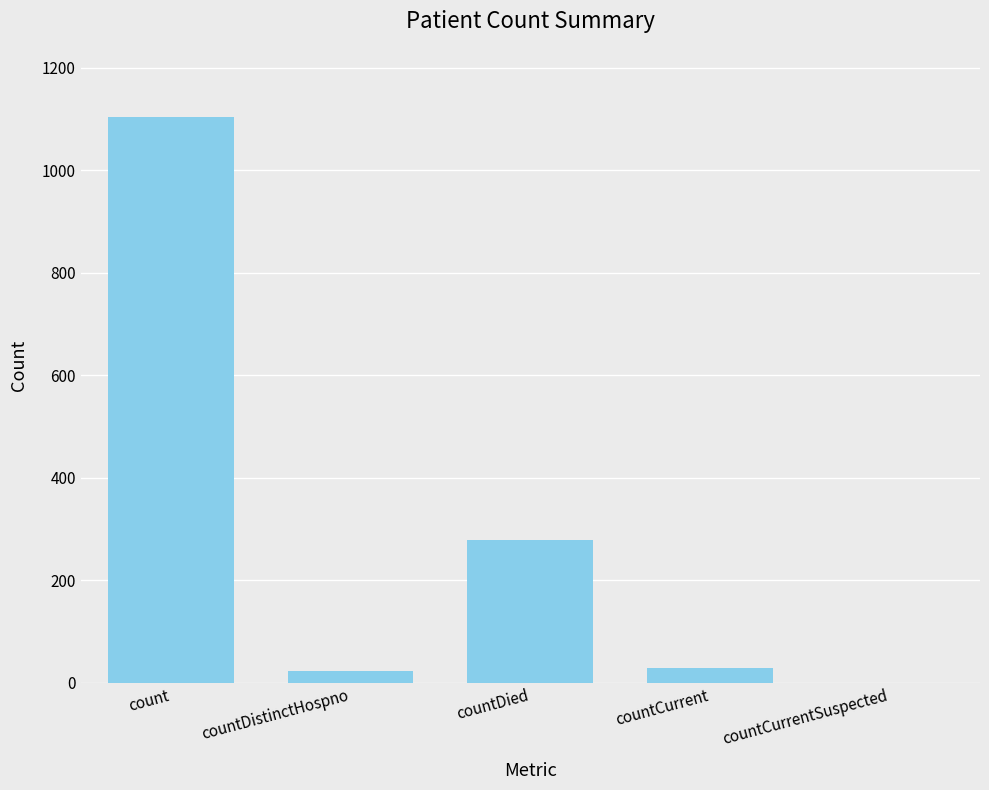

What is the change in value from countDied to countCurrentSuspected?

-279